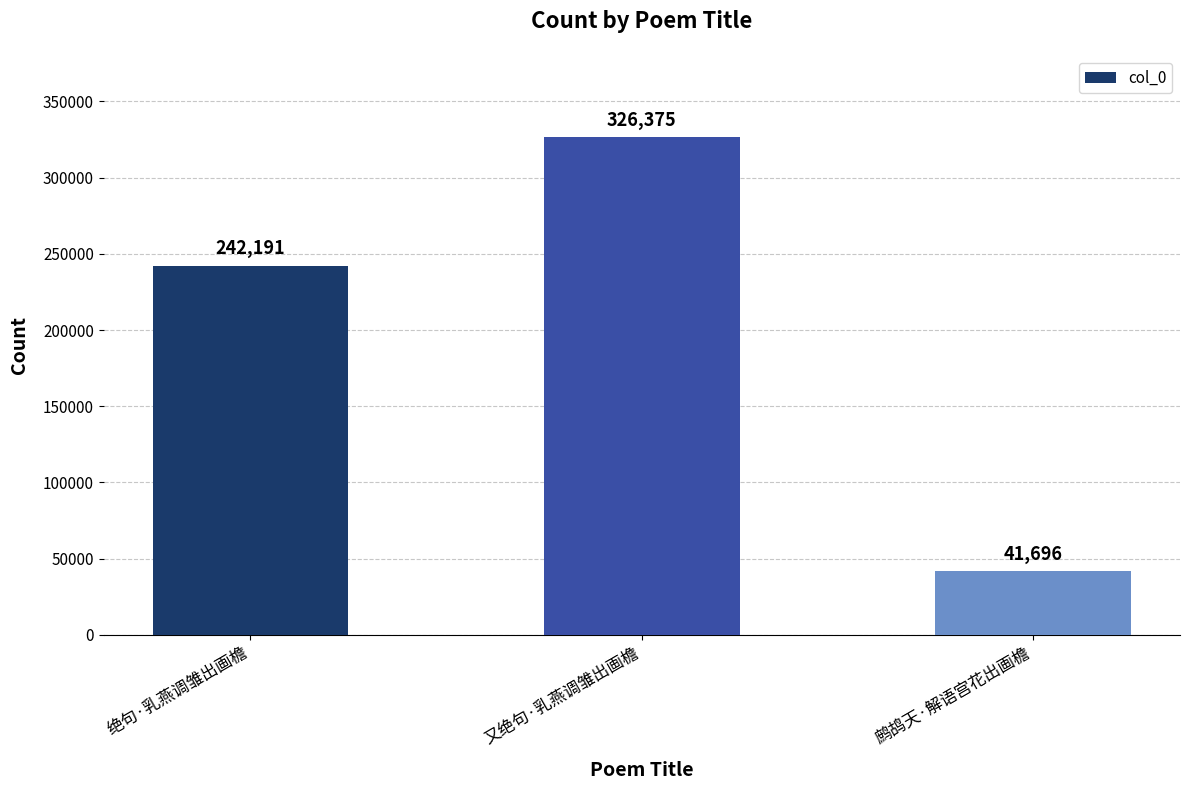

Between 又绝句·乳燕调雏出画檐 and 绝句·乳燕调雏出画檐, which is larger?

又绝句·乳燕调雏出画檐